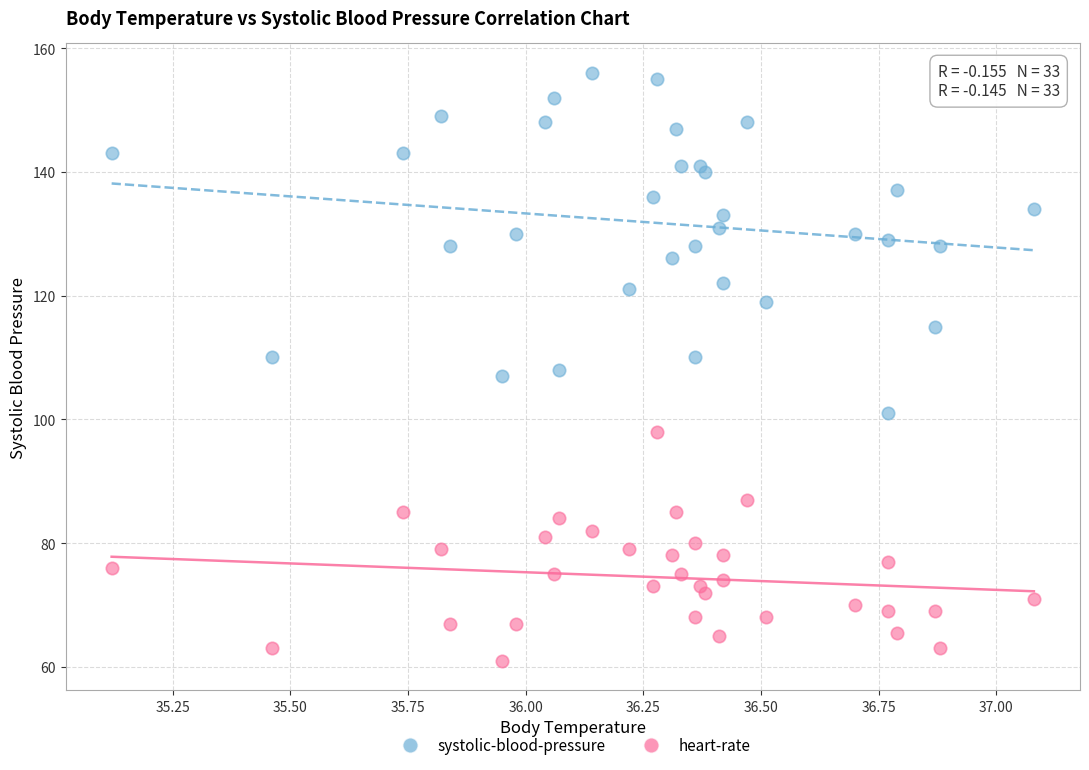

Which series contains the highest Y value?

systolic-blood-pressure